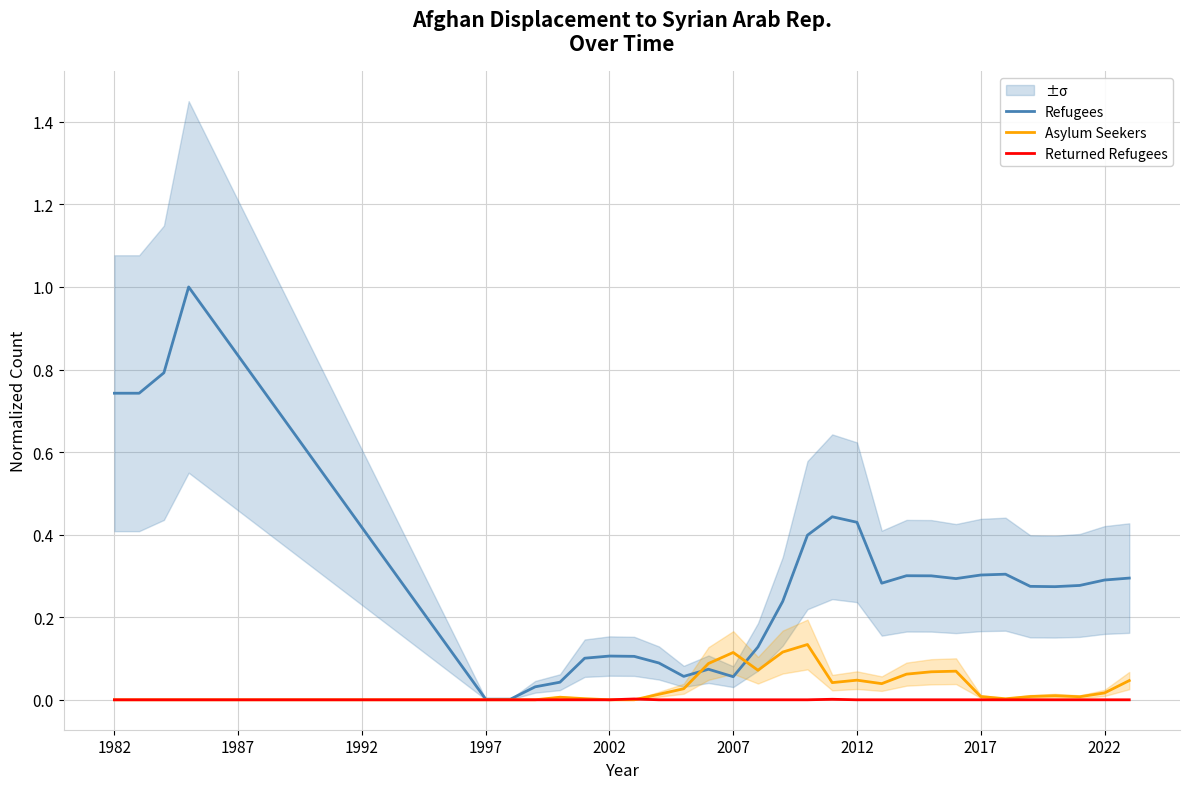

True or false: Asylum Seekers and Returned Refugees cross at least once.

True